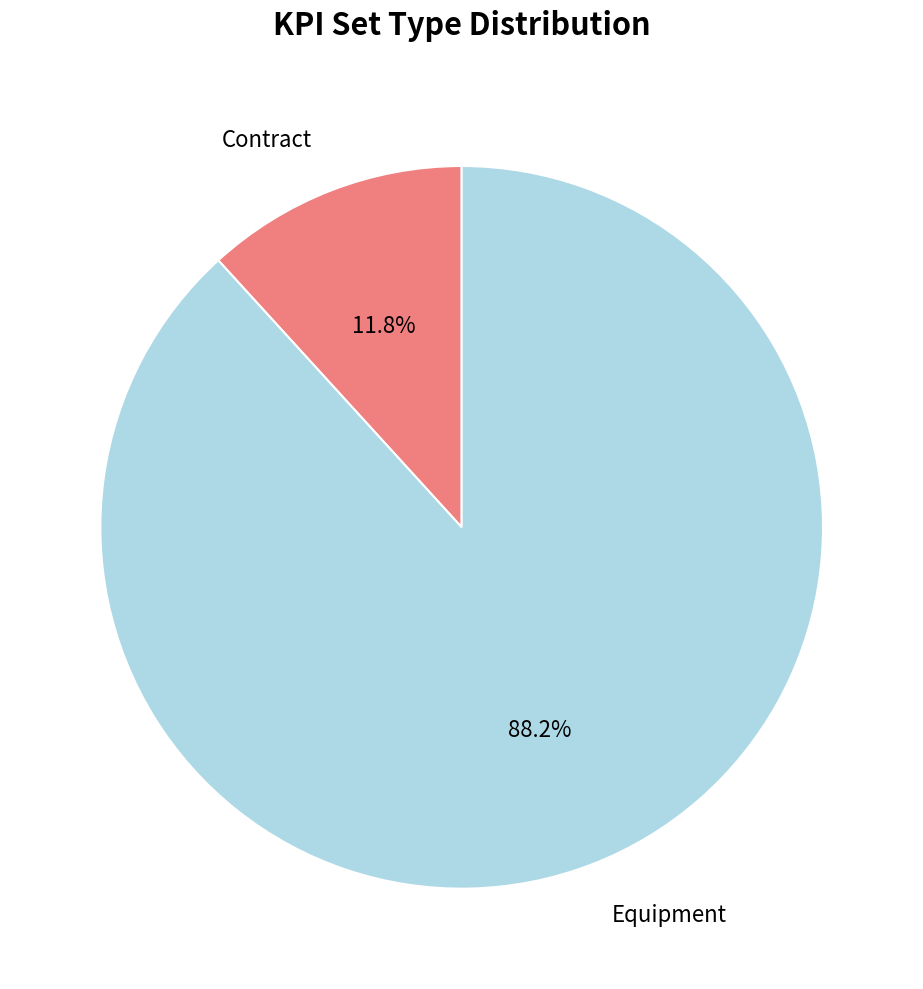

Is there any slice that represents more than half of the pie?

Yes